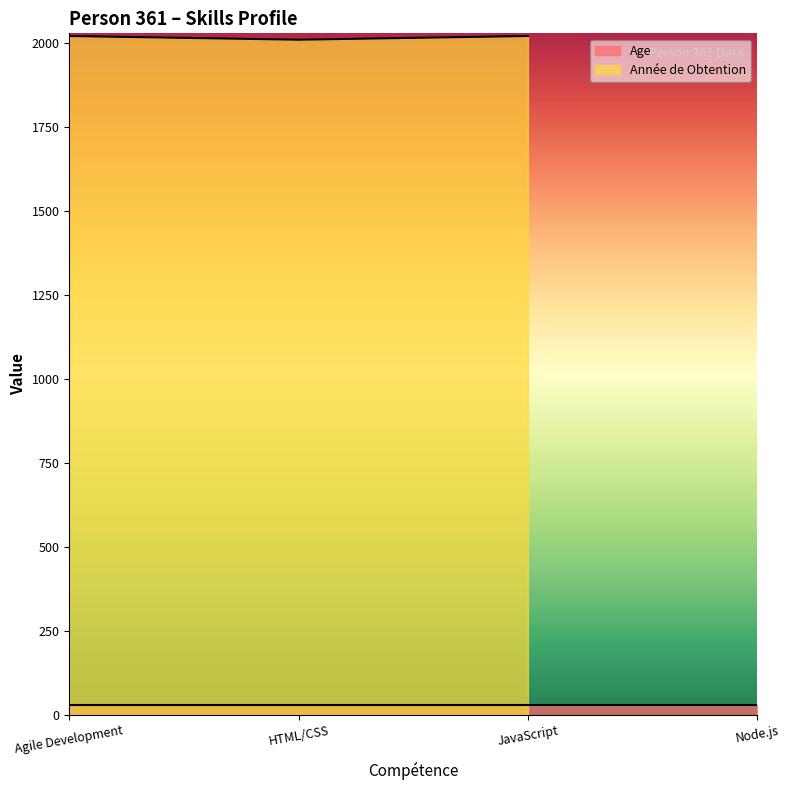

The Age series shows 28 at Node.js. True or false?

True